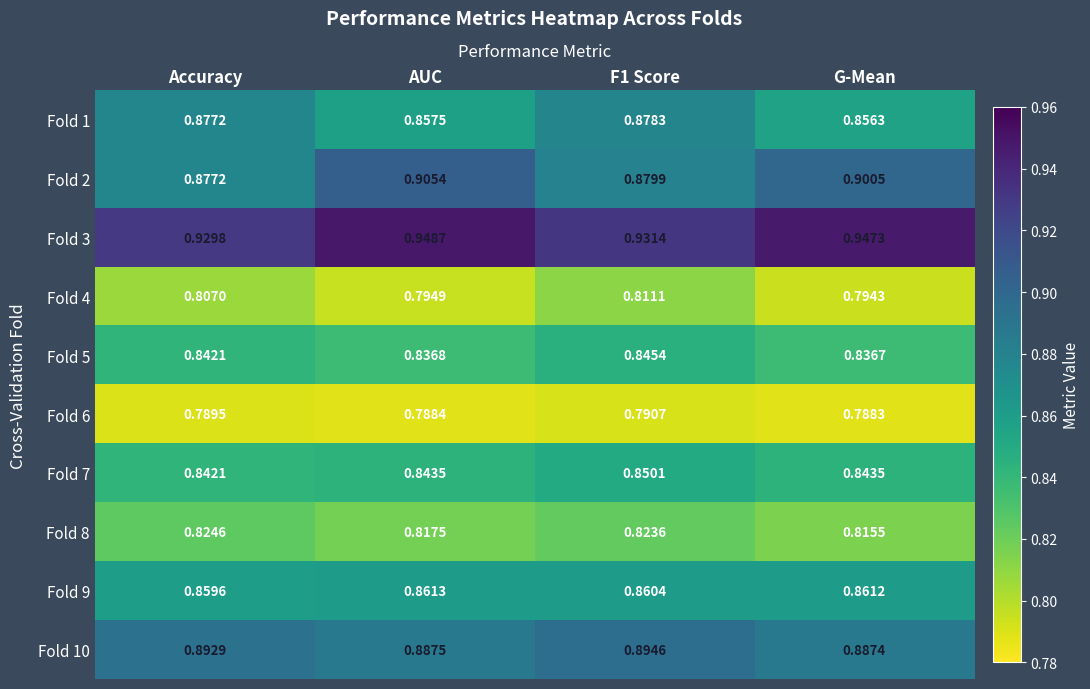

Which category has the highest value across all series?

AUC